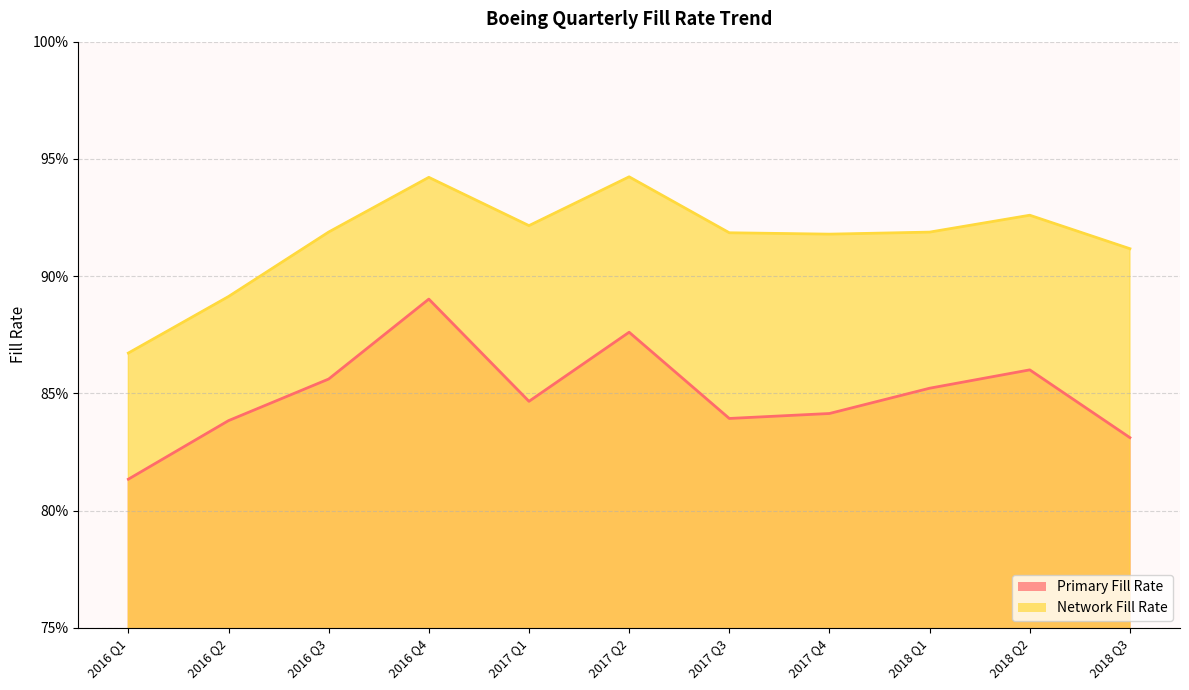

Which series has the largest range (max minus min)?

Primary Fill Rate